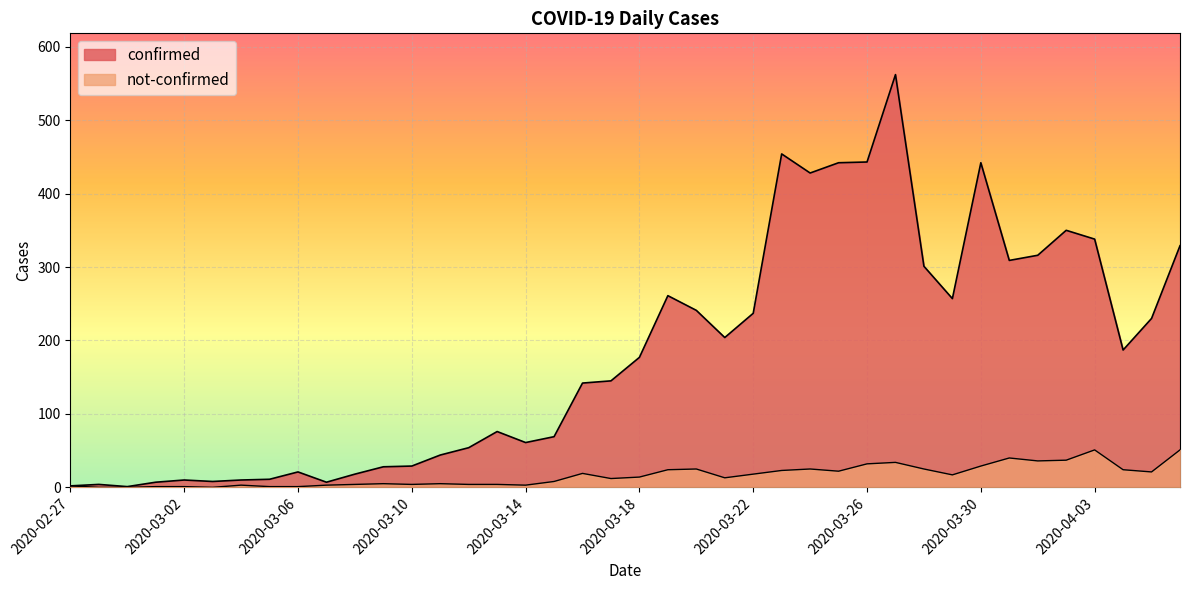

Which series has the largest total across all categories?

confirmed